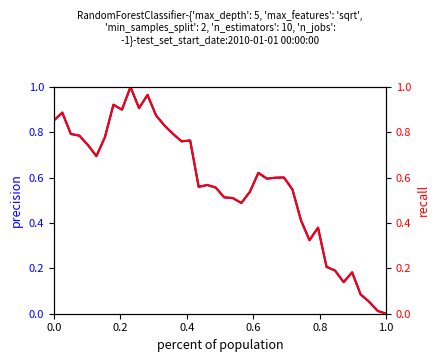

Reading left to right, transcribe all the data shown in this chart.

Close: 0.9	0.9	0.8	0.8	0.7	0.7	0.8	0.9	0.9	1.0	0.9	1.0	0.9	0.8	0.8	0.8	0.8	0.6	0.6	0.6	0.5	0.5	0.5	0.5	0.6	0.6	0.6	0.6	0.5	0.4	0.3	0.4	0.2	0.2	0.1	0.2	0.1	0.1	0.0	0.0
Adj Close: 0.9	0.9	0.8	0.8	0.7	0.7	0.8	0.9	0.9	1.0	0.9	1.0	0.9	0.8	0.8	0.8	0.8	0.6	0.6	0.6	0.5	0.5	0.5	0.5	0.6	0.6	0.6	0.6	0.5	0.4	0.3	0.4	0.2	0.2	0.1	0.2	0.1	0.1	0.0	0.0